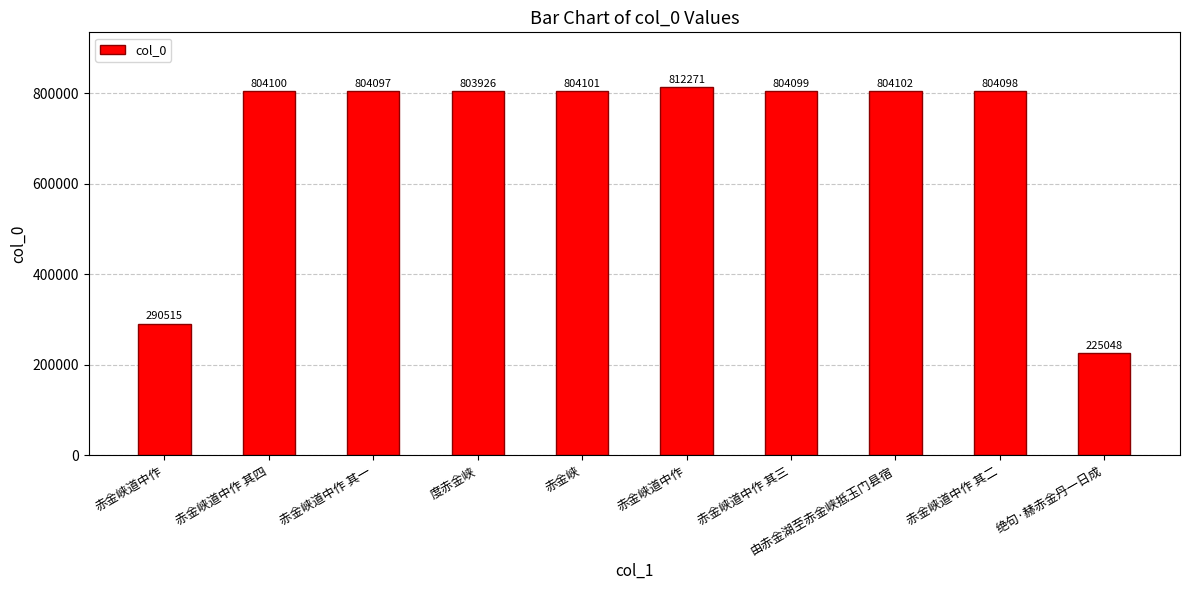

Which has a higher value, 绝句·赫赤金丹一日成 or 赤金峡道中作?

赤金峡道中作